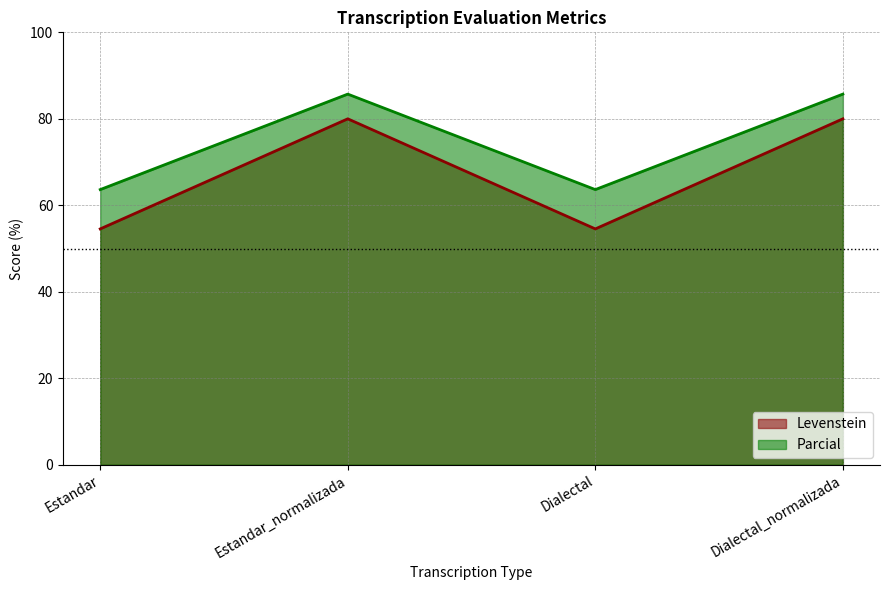

Is the value of Levenstein at Estandar greater than the value of Parcial at Dialectal?

No